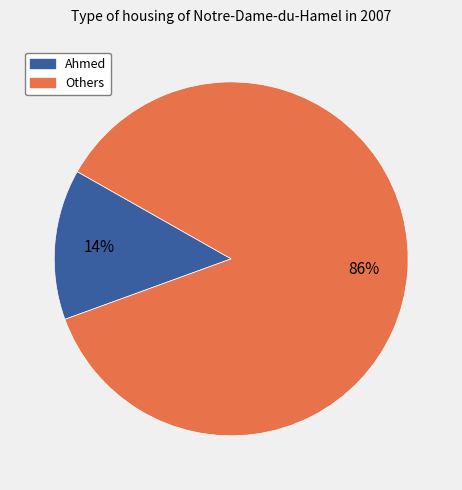

Is there any slice that represents more than half of the pie?

Yes